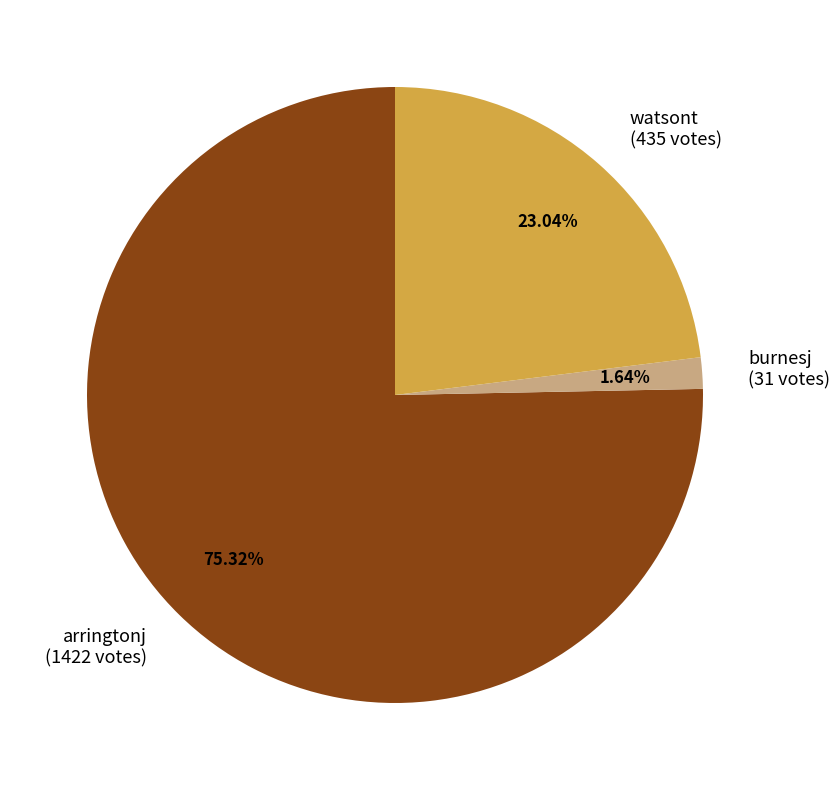

Does burnesj account for over 50% of the chart?

No